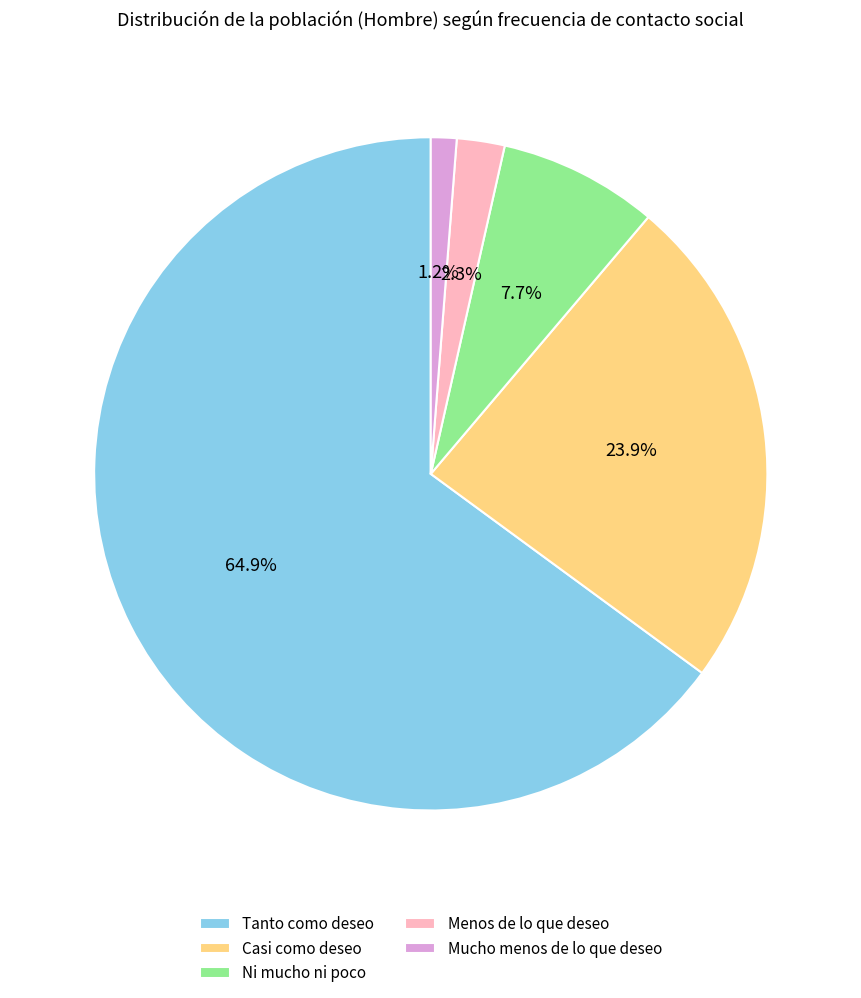

Which has a higher value, Mucho menos de lo que deseo or Tanto como deseo?

Tanto como deseo